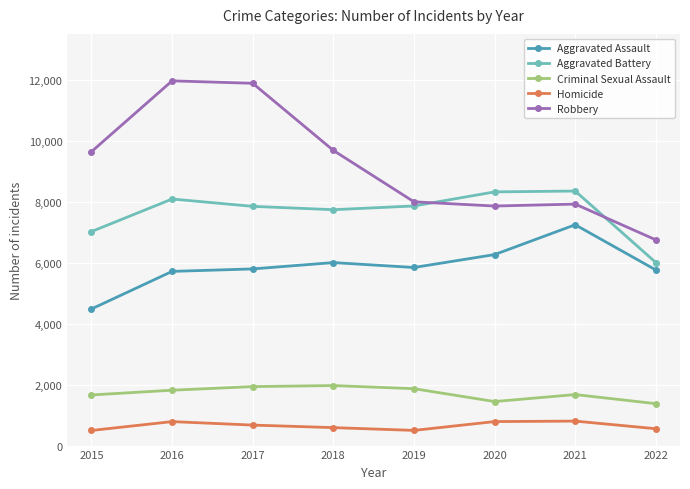

True or false: Robbery and Aggravated Assault cross at least once.

False